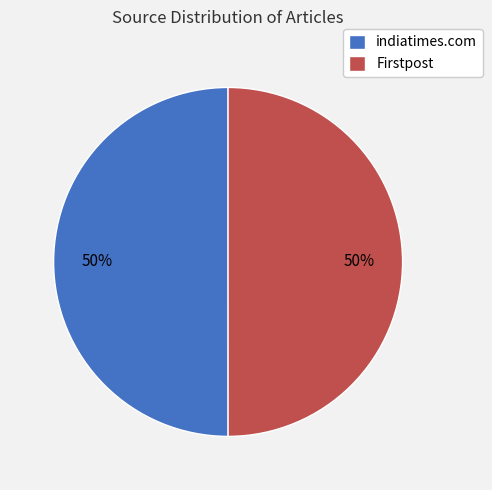

To the nearest percent, what is the average slice percentage?

50%